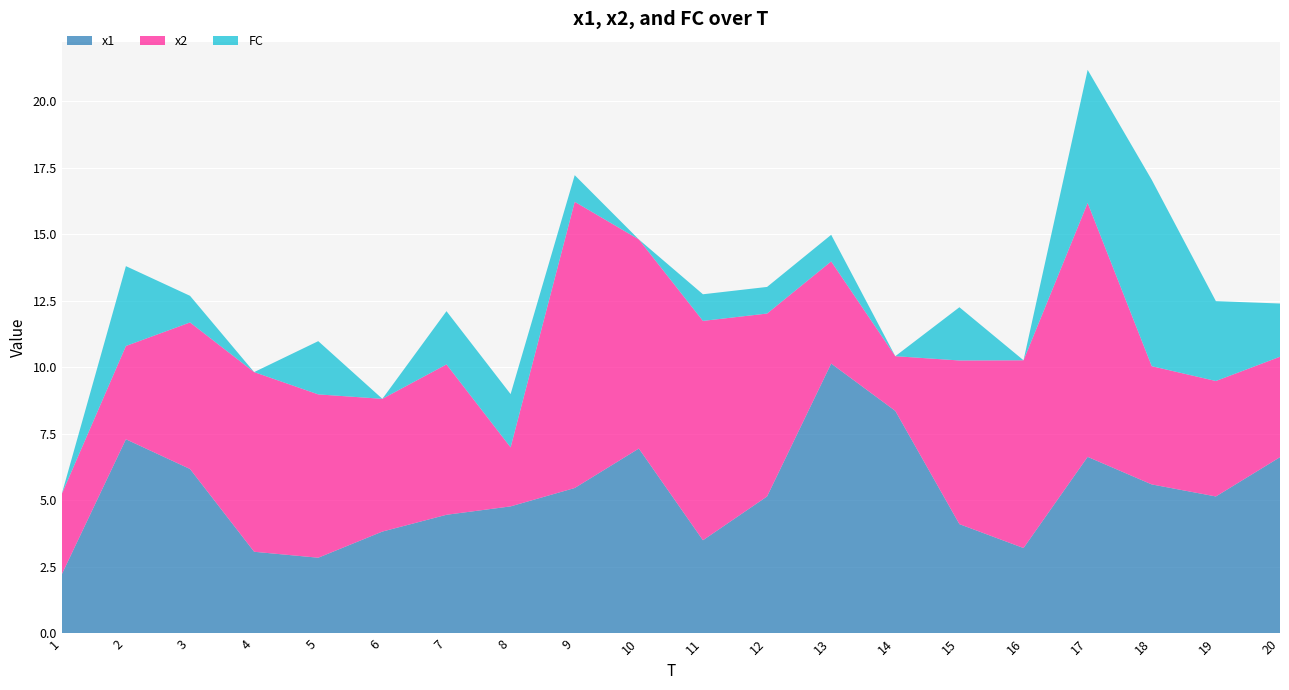

Reading left to right, transcribe all the data shown in this chart.

x1: 2.2	7.3	6.2	3.1	2.8	3.8	4.5	4.8	5.5	6.9	3.5	5.1	10.1	8.4	4.1	3.2	6.6	5.6	5.1	6.6
x2: 3.0	3.5	5.5	6.7	6.1	5.0	5.6	2.2	10.8	7.9	8.2	6.9	3.8	2.1	6.1	7.1	9.5	4.4	4.3	3.8
FC: 0.0	3.0	1.0	0.0	2.0	0.0	2.0	2.0	1.0	0.0	1.0	1.0	1.0	0.0	2.0	0.0	5.0	7.0	3.0	2.0